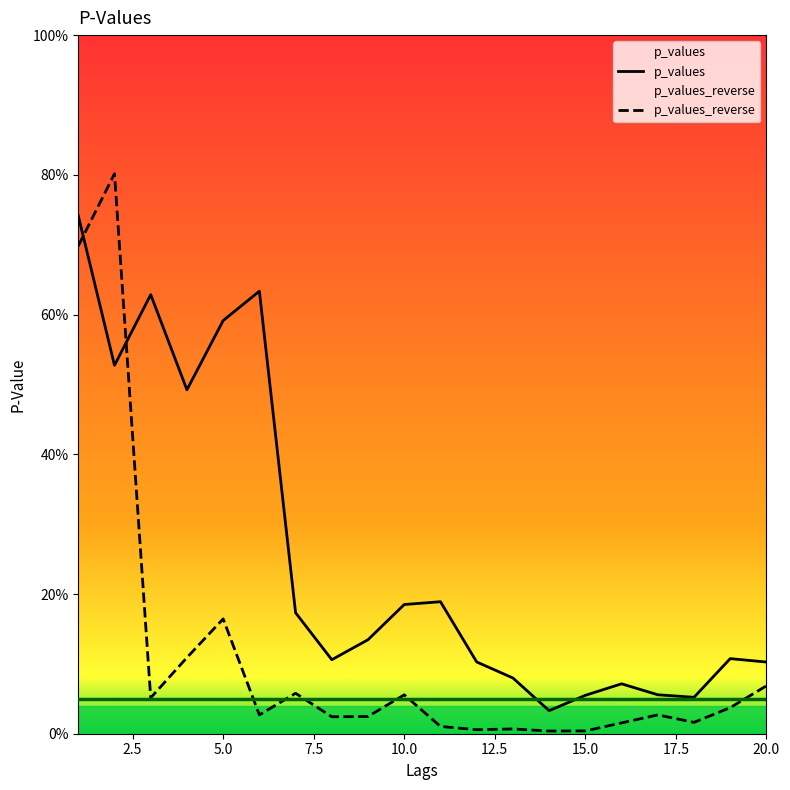

Does the chart display data point markers on the line(s)?

No